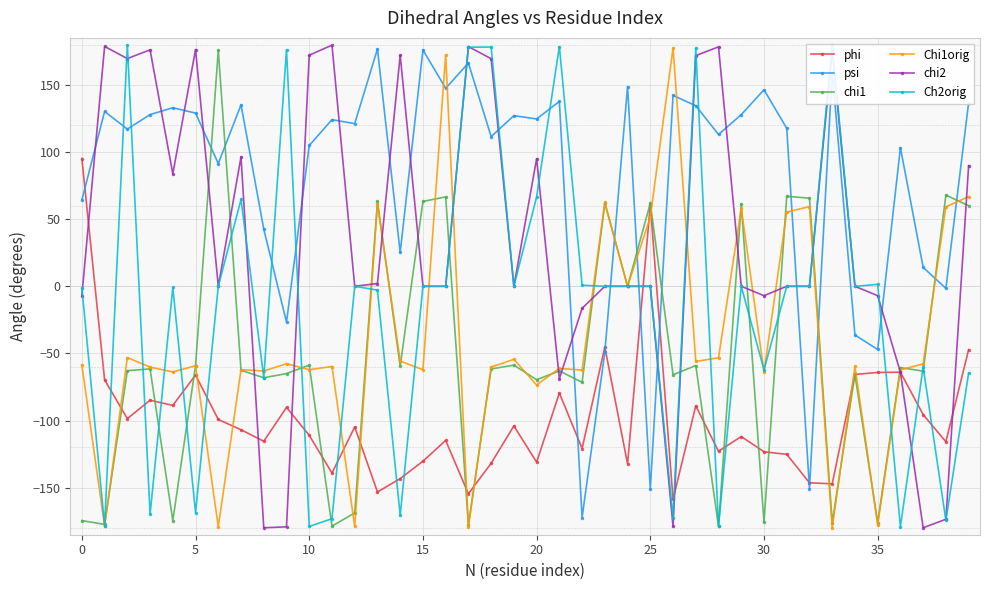

Which series has the largest total across all categories?

psi